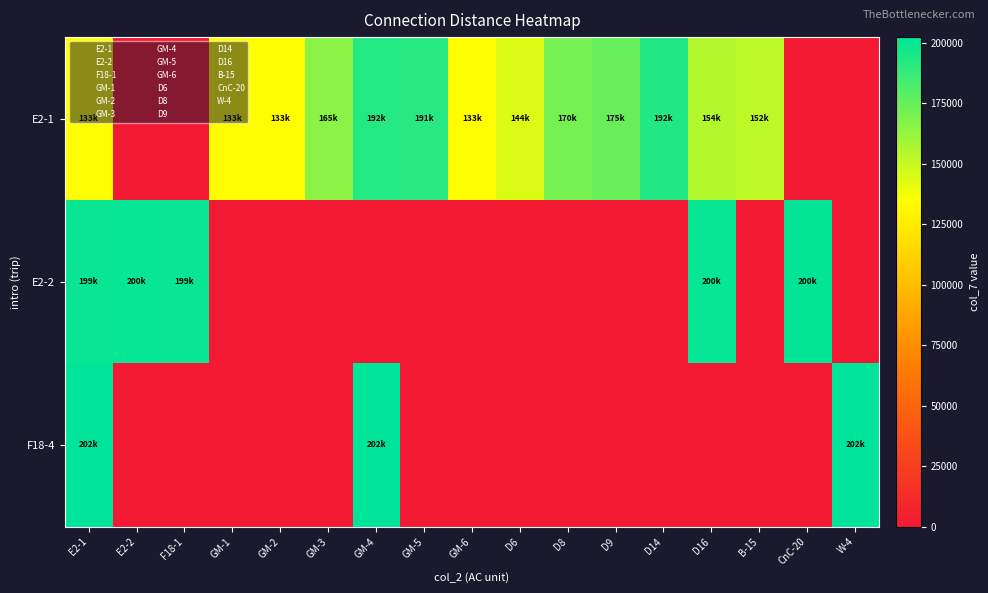

Reading left to right, transcribe all the data shown in this chart.

E2-1: E2-1=133990	E2-2=0	F18-1=0	GM-1=133990	GM-2=133990	GM-3=165760	GM-4=192610	GM-5=191600	GM-6=133990	D6=144170	D8=170670	D9=175020	D14=192910	D16=154440	B-15=152020	CnC-20=0	W-4=0
E2-2: E2-1=199880	E2-2=200330	F18-1=199880	GM-1=0	GM-2=0	GM-3=0	GM-4=0	GM-5=0	GM-6=0	D6=0	D8=0	D9=0	D14=0	D16=200330	B-15=0	CnC-20=200970	W-4=0
F18-4: E2-1=202270	E2-2=0	F18-1=0	GM-1=0	GM-2=0	GM-3=0	GM-4=202270	GM-5=0	GM-6=0	D6=0	D8=0	D9=0	D14=0	D16=0	B-15=0	CnC-20=0	W-4=202270